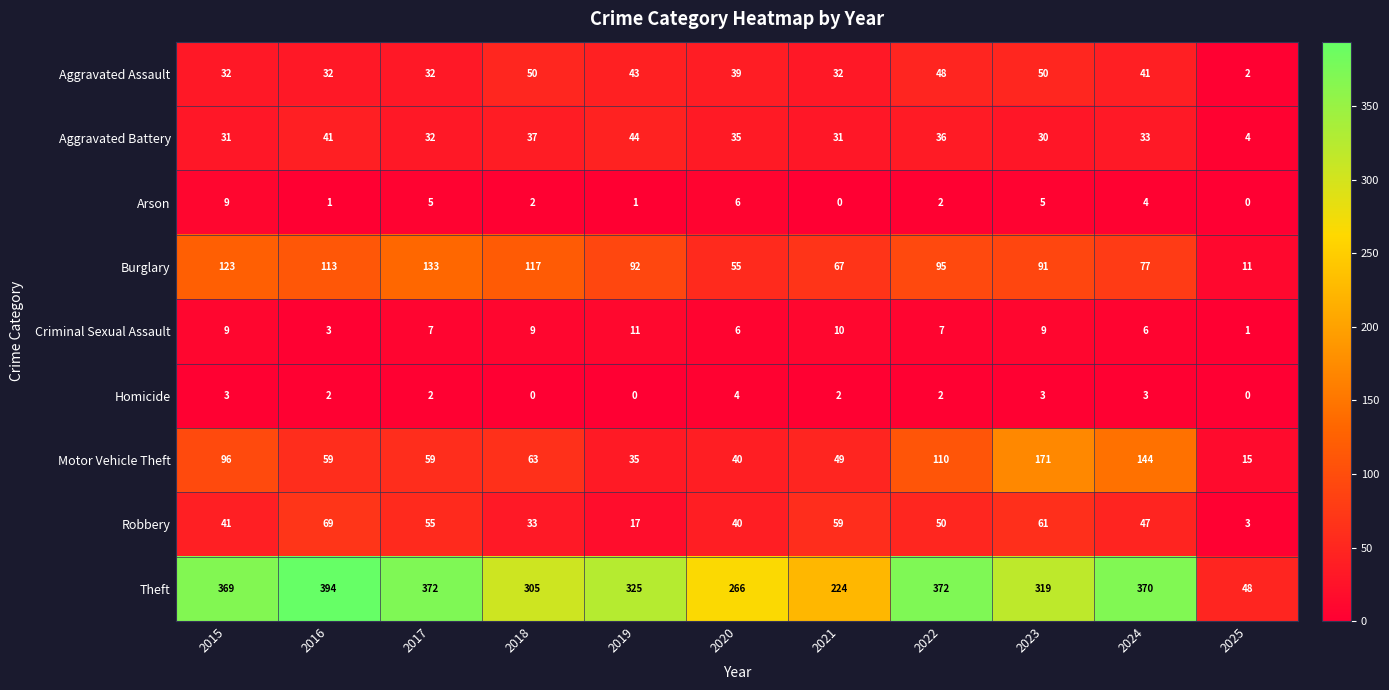

Is it true that Aggravated Assault equals 78 at 2018?

False